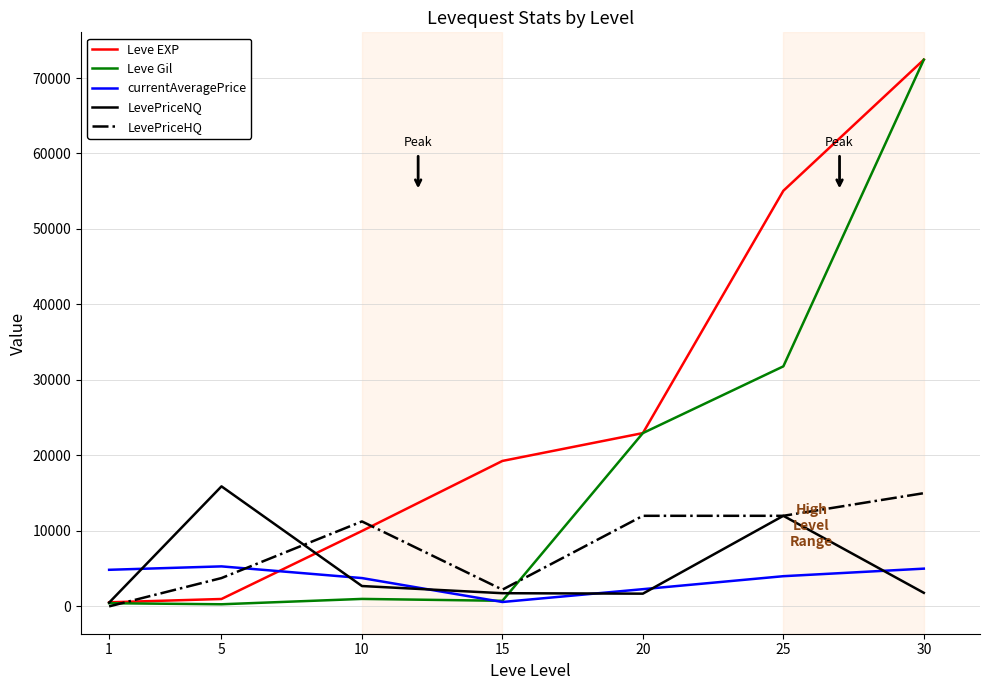

How many times do Leve EXP and currentAveragePrice cross each other?

1